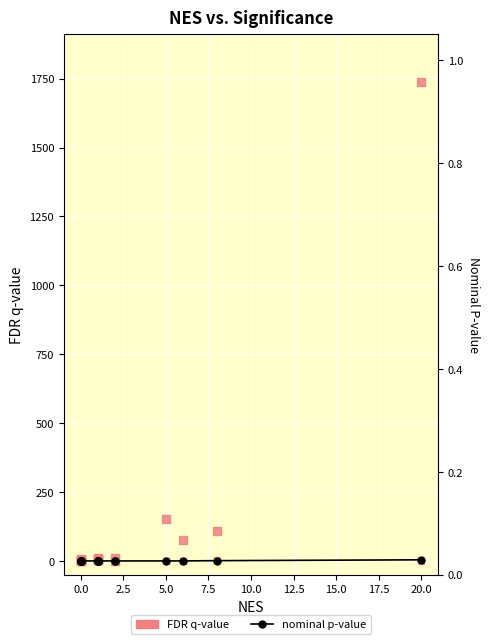

Which series has the largest Y range (max minus min)?

FDR q-value